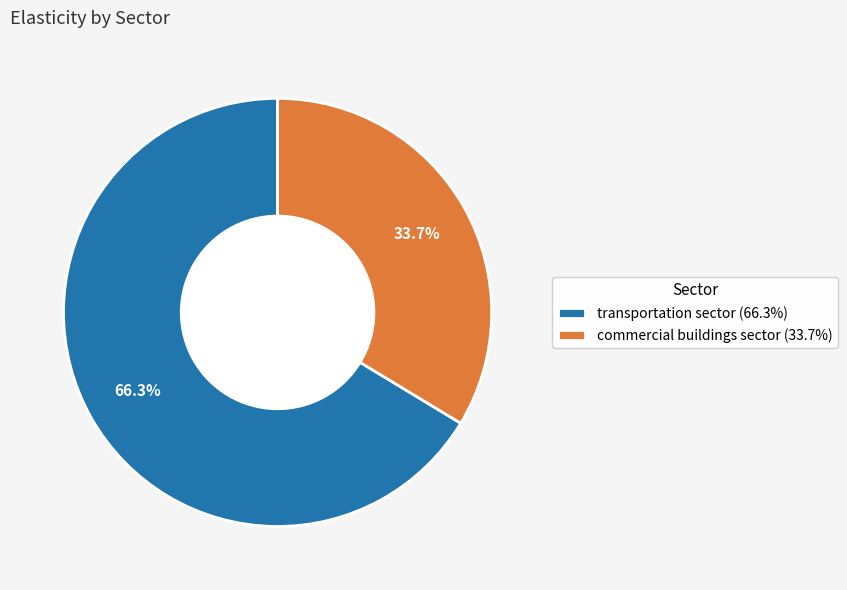

Combined, what portion of the pie is commercial buildings sector and transportation sector?

100.0%